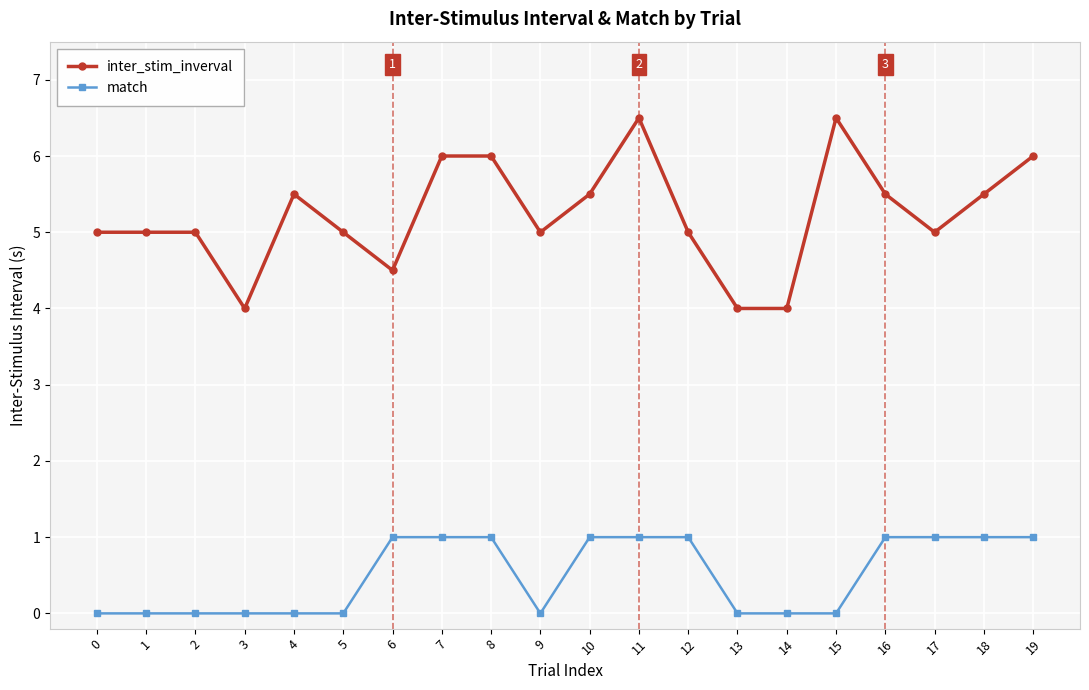

What is the total value across all series at 18?

6.5